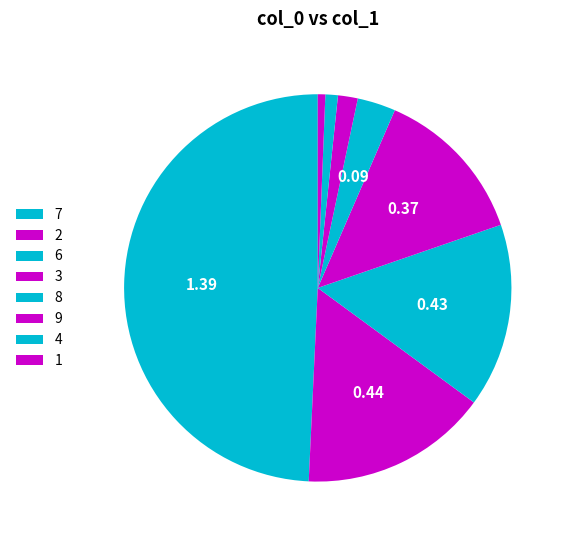

Is there any slice that represents more than half of the pie?

No